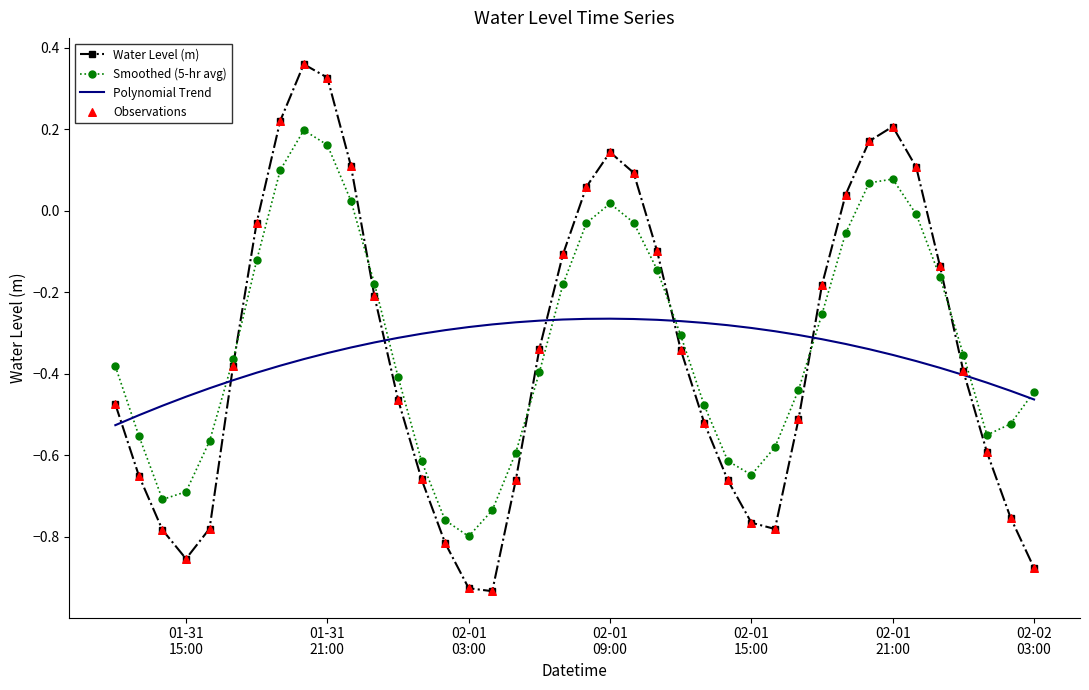

Which series has the widest spread of values?

Water Level (m)